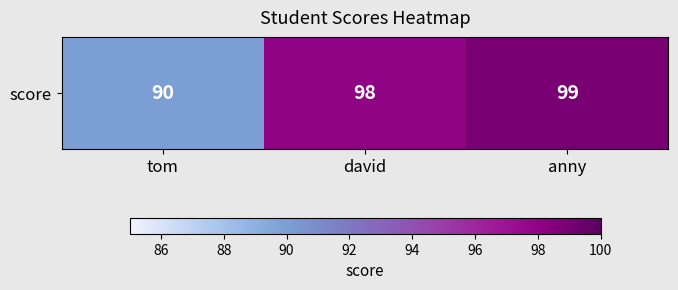

What is the maximum value shown in the chart?

99